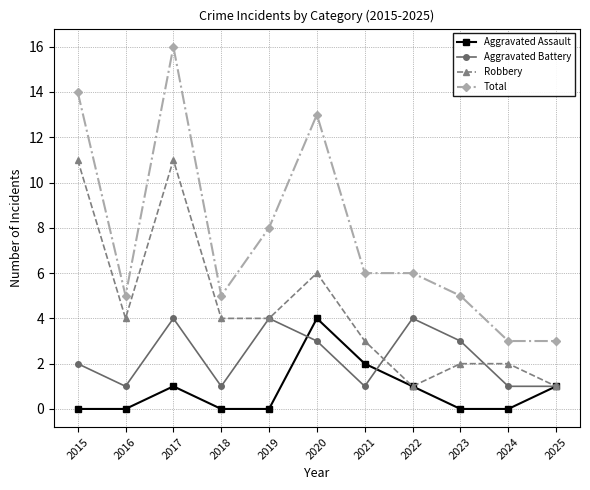

True or false: Aggravated Assault and Total intersect in this chart.

False